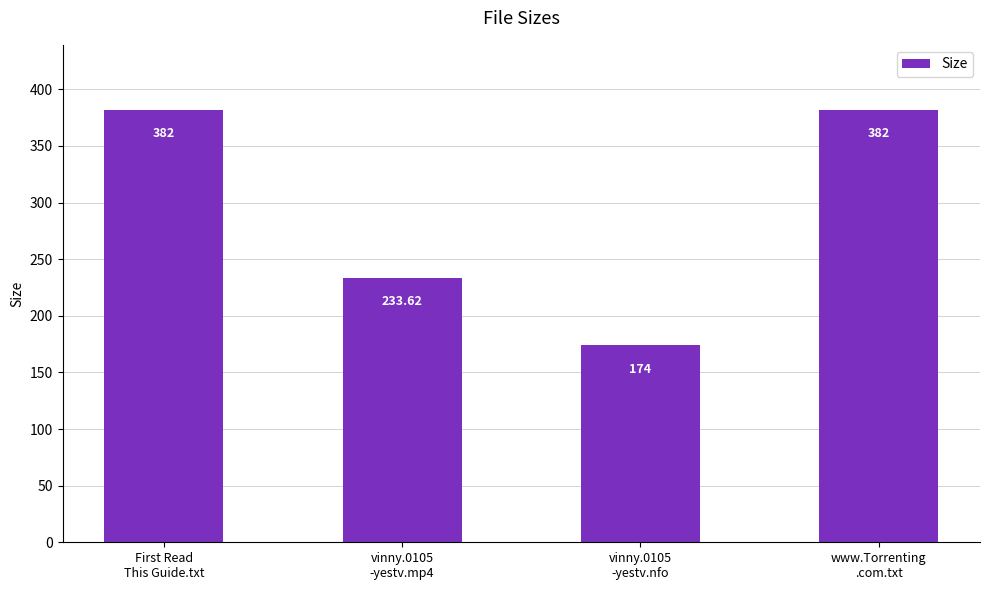

Is it true that the value at www.Torrenting
.com.txt is 512.4?

False